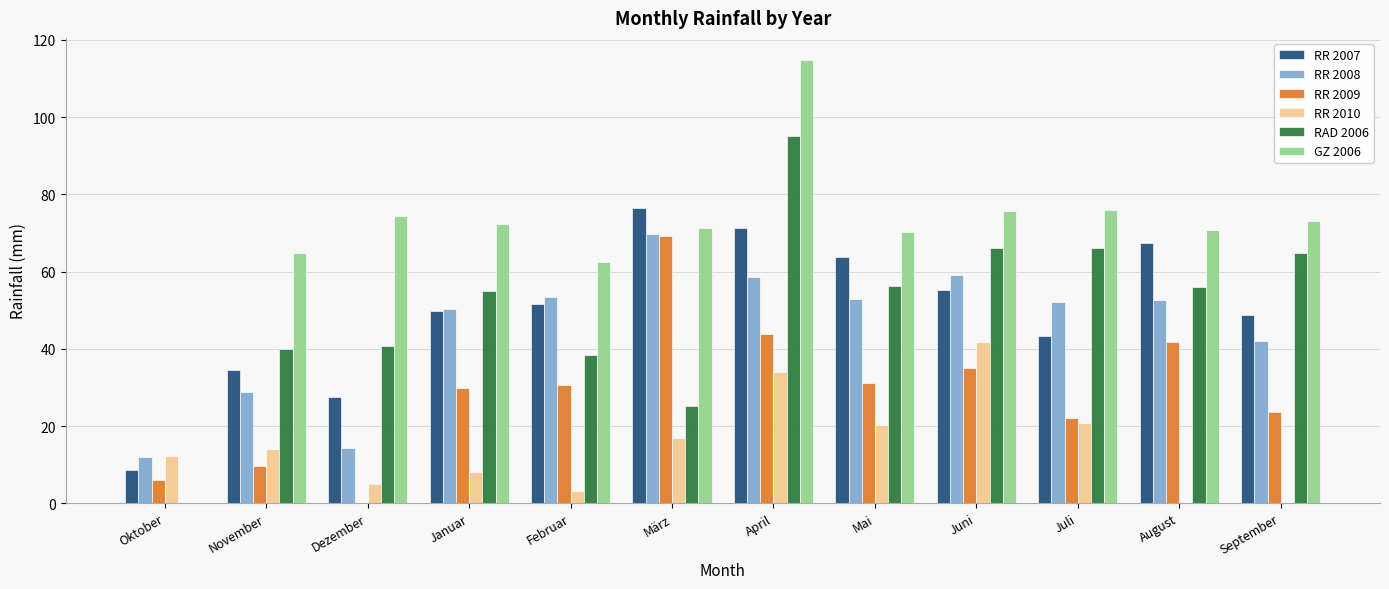

Which series changed the most between Juni and September?

RR 2010